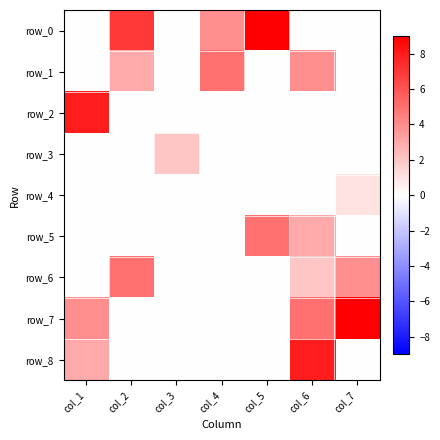

Reading left to right, extract all data points from this chart.

row_0: 0	7	0	4	9	0	0
row_1: 0	3	0	5	0	4	0
row_2: 8	0	0	0	0	0	0
row_3: 0	0	2	0	0	0	0
row_4: 0	0	0	0	0	0	1
row_5: 0	0	0	0	5	3	0
row_6: 0	5	0	0	0	2	4
row_7: 4	0	0	0	0	5	9
row_8: 3	0	0	0	0	8	0